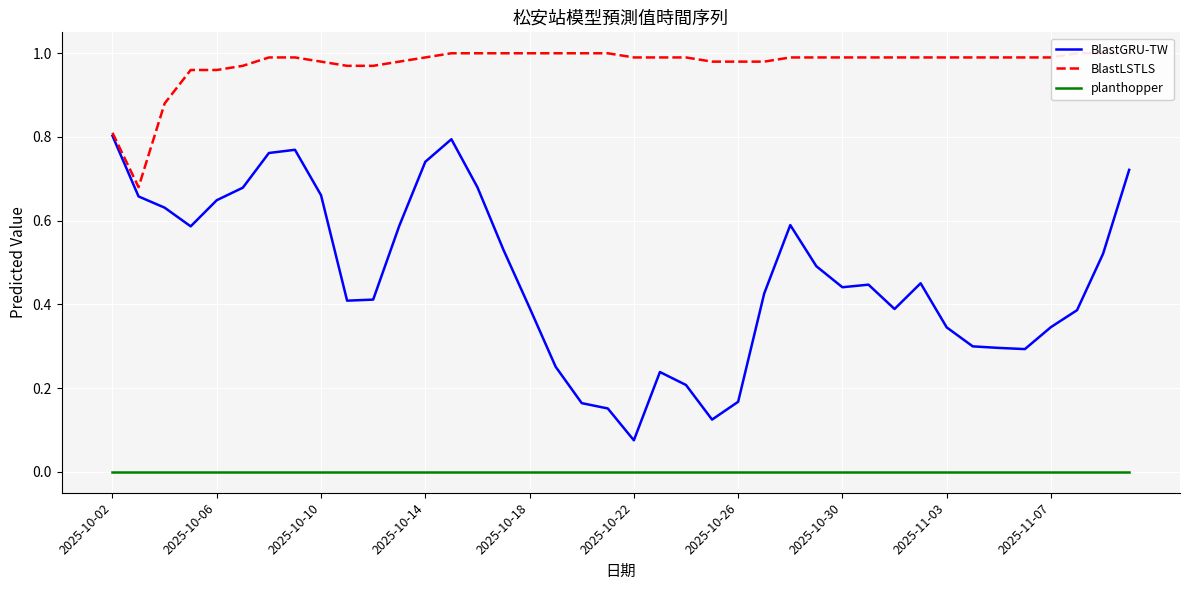

Which has a higher value, 23 or 22?

22